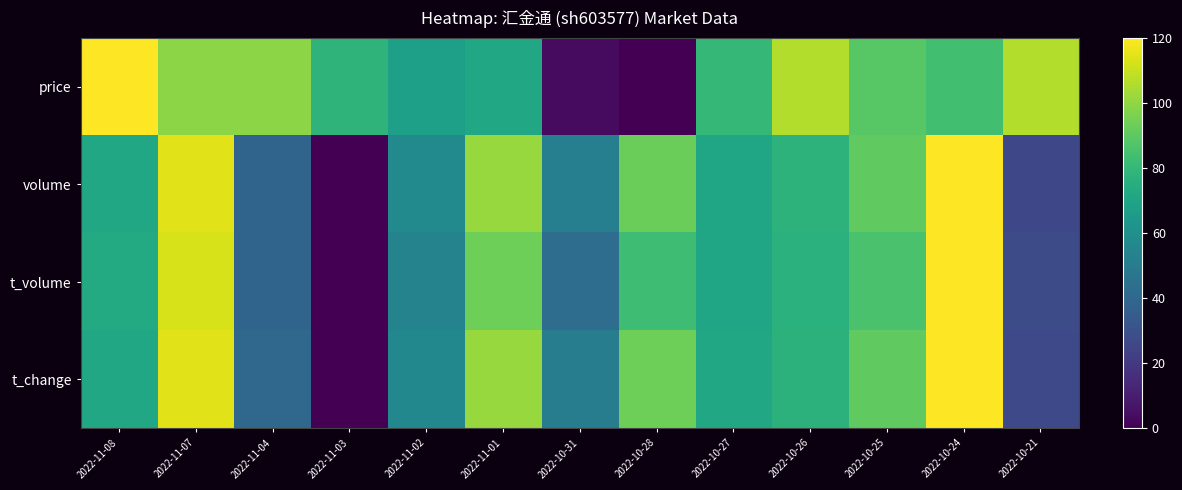

List the series in order of their peak value, highest first.

price, volume, t_volume, t_change